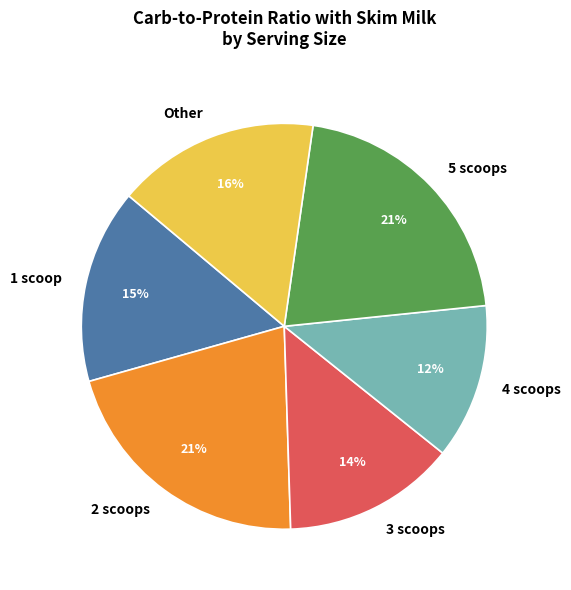

Combined, do 3 scoops and 4 scoops account for over 50%?

No